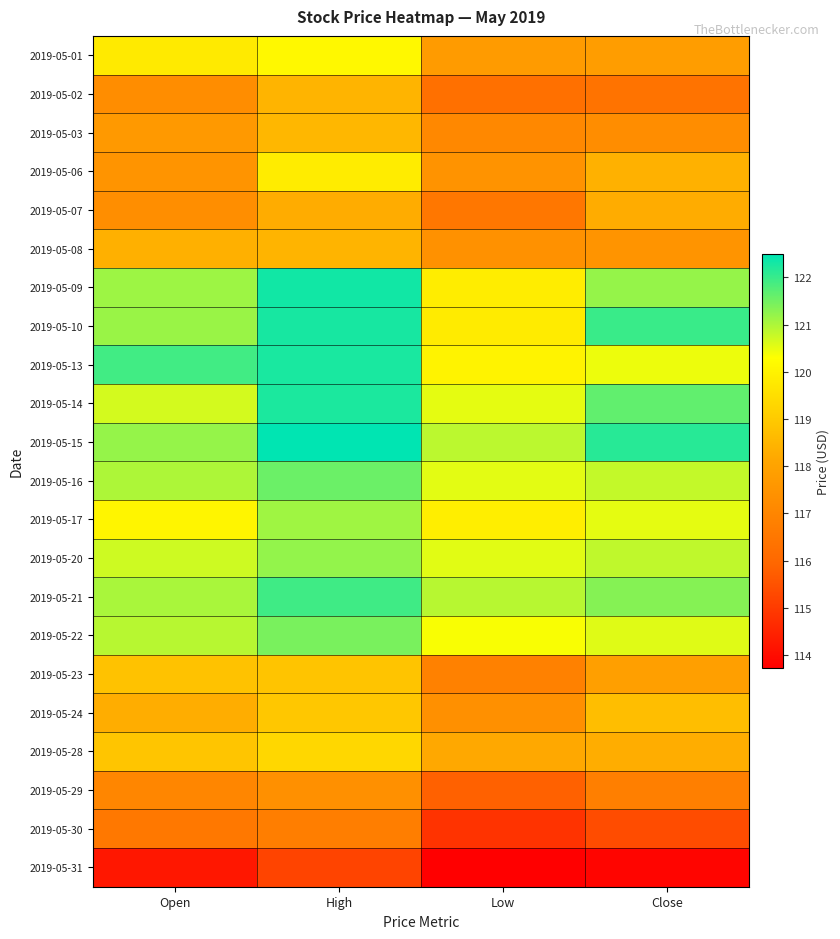

At Open, list the series in order from smallest to largest.

2019-05-31, 2019-05-30, 2019-05-29, 2019-05-02, 2019-05-07, 2019-05-06, 2019-05-03, 2019-05-24, 2019-05-08, 2019-05-23, 2019-05-28, 2019-05-01, 2019-05-17, 2019-05-14, 2019-05-20, 2019-05-22, 2019-05-16, 2019-05-21, 2019-05-09, 2019-05-10, 2019-05-15, 2019-05-13